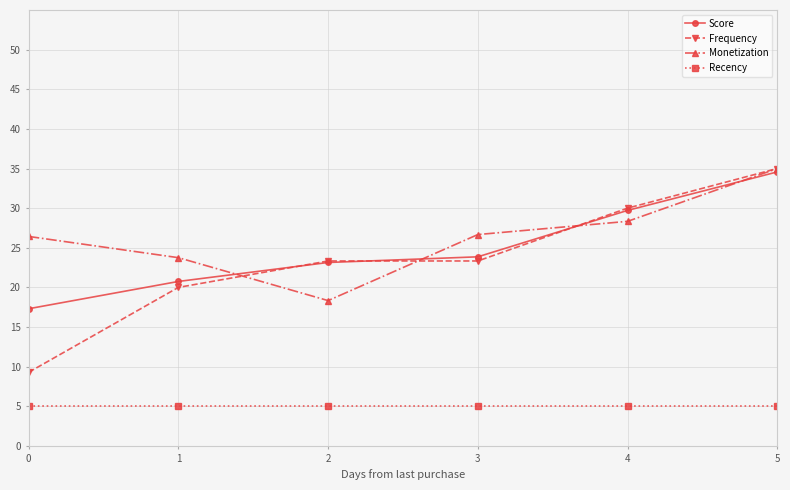

What is the maximum value for Score?

34.6